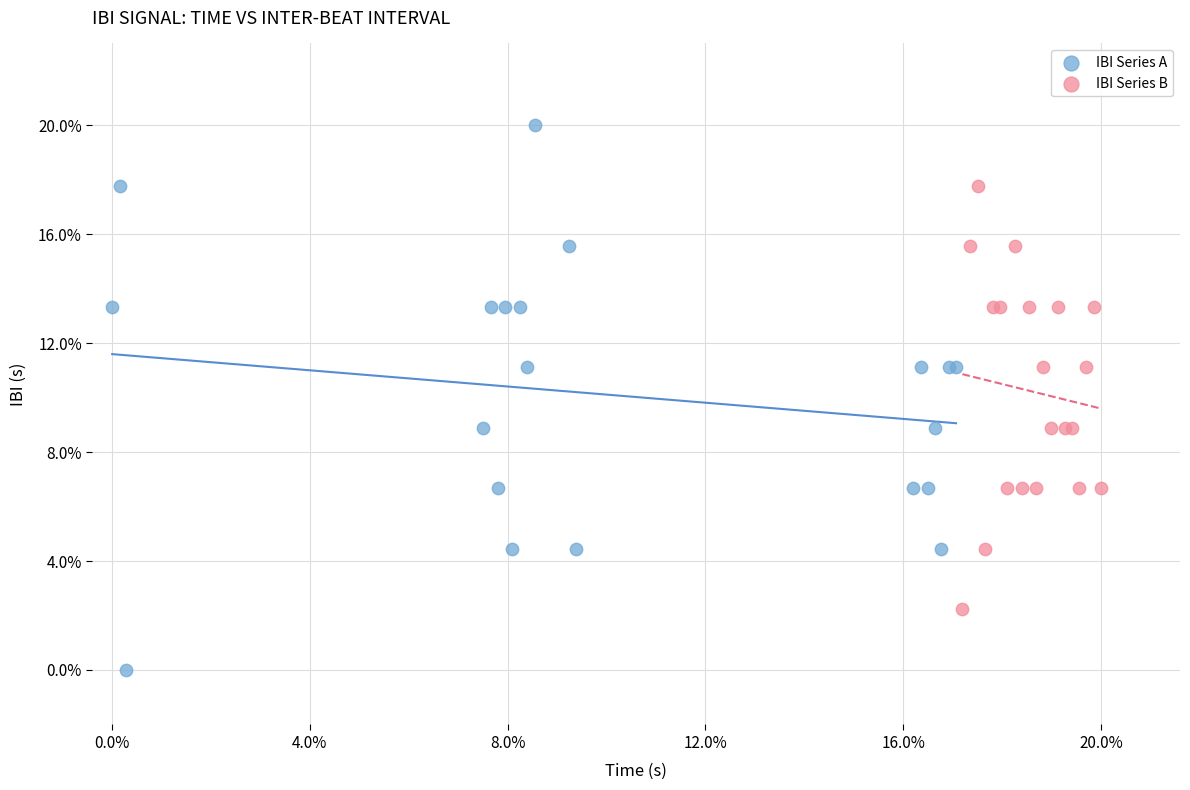

Which series contains the lowest Y value?

IBI Series A